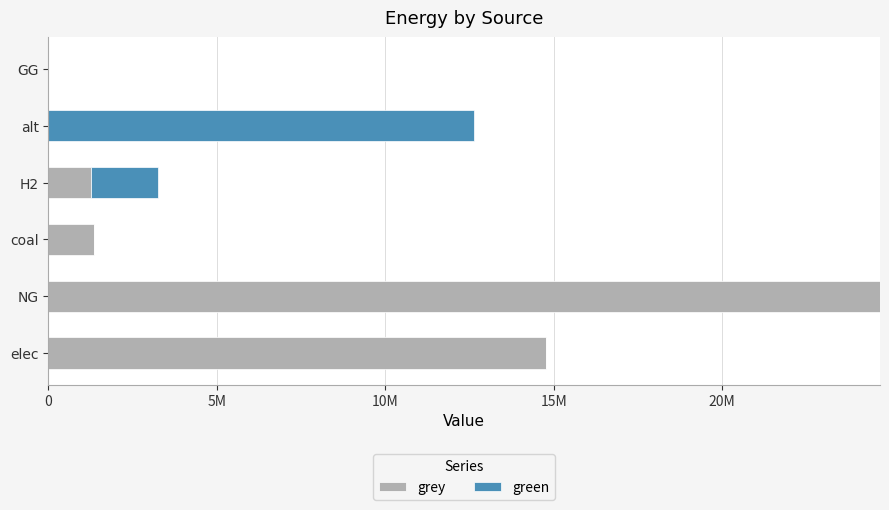

What is the highest value of the grey series?

24681521.3